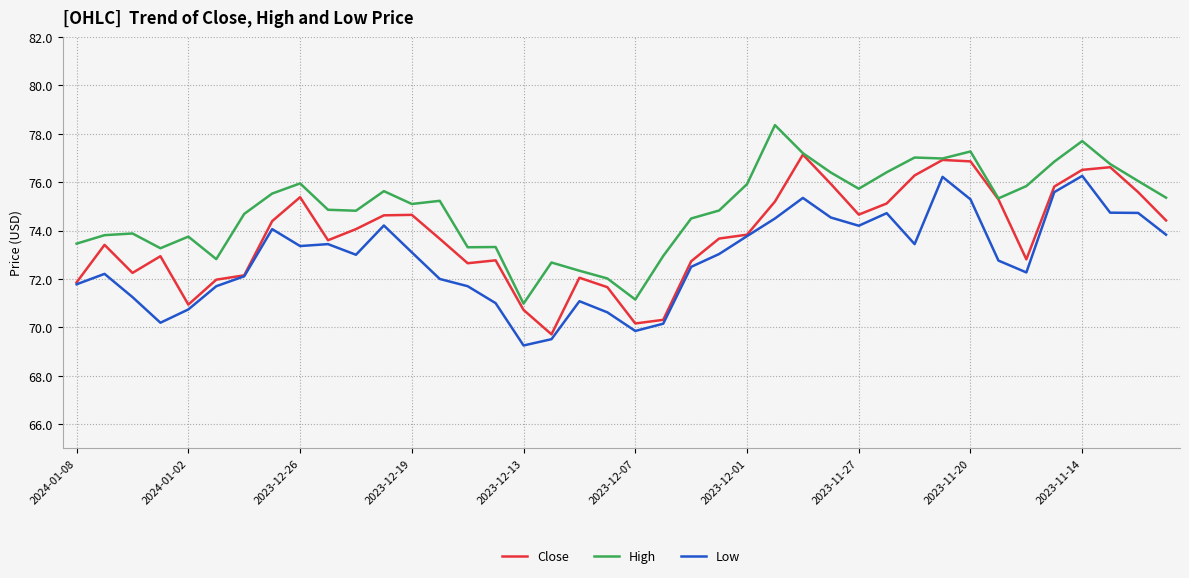

True or false: High and Low intersect in this chart.

False